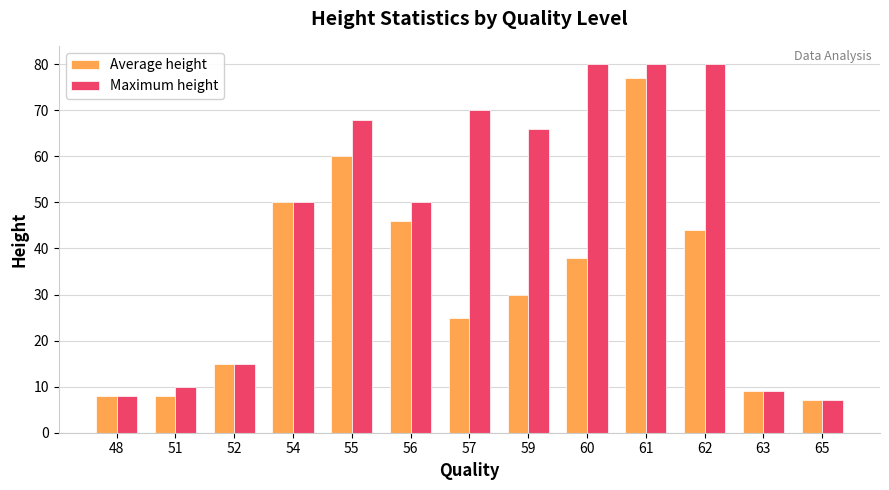

Which series has the widest spread of values?

Maximum height